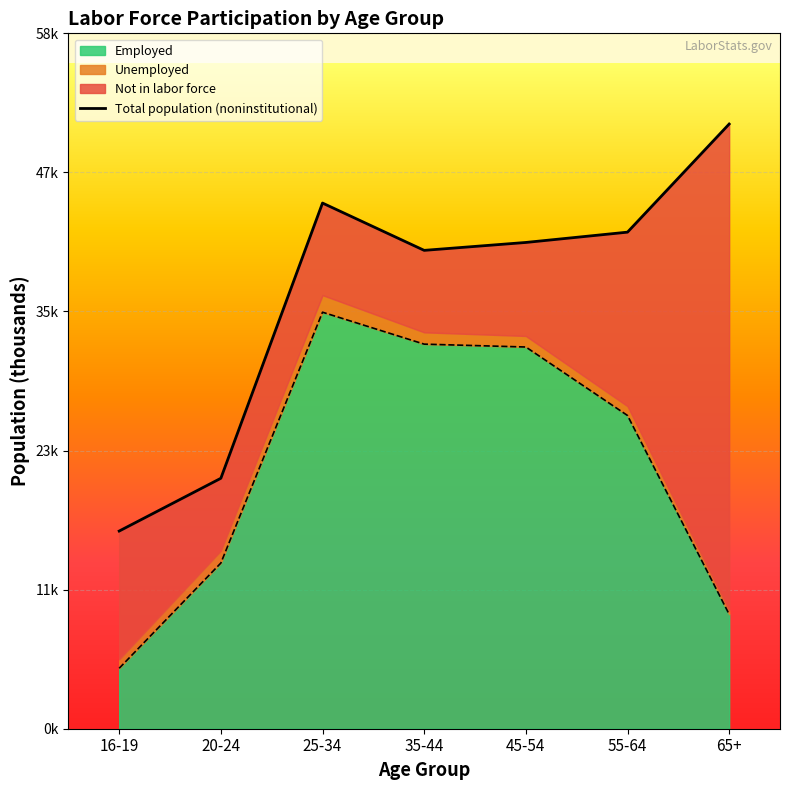

What is the label of the 4th point from the left?

35-44